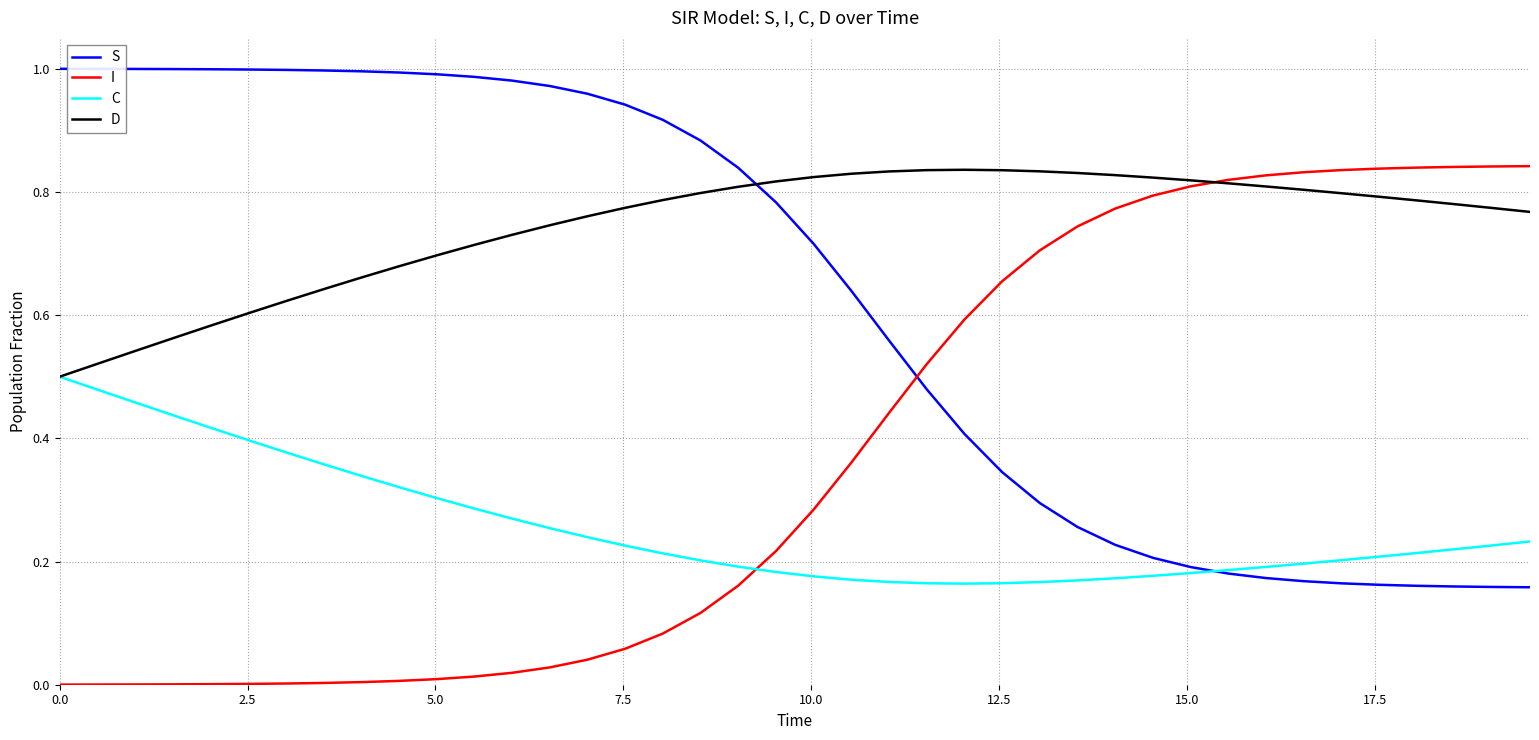

List the series in order of their overall mean, lowest first.

C, I, S, D